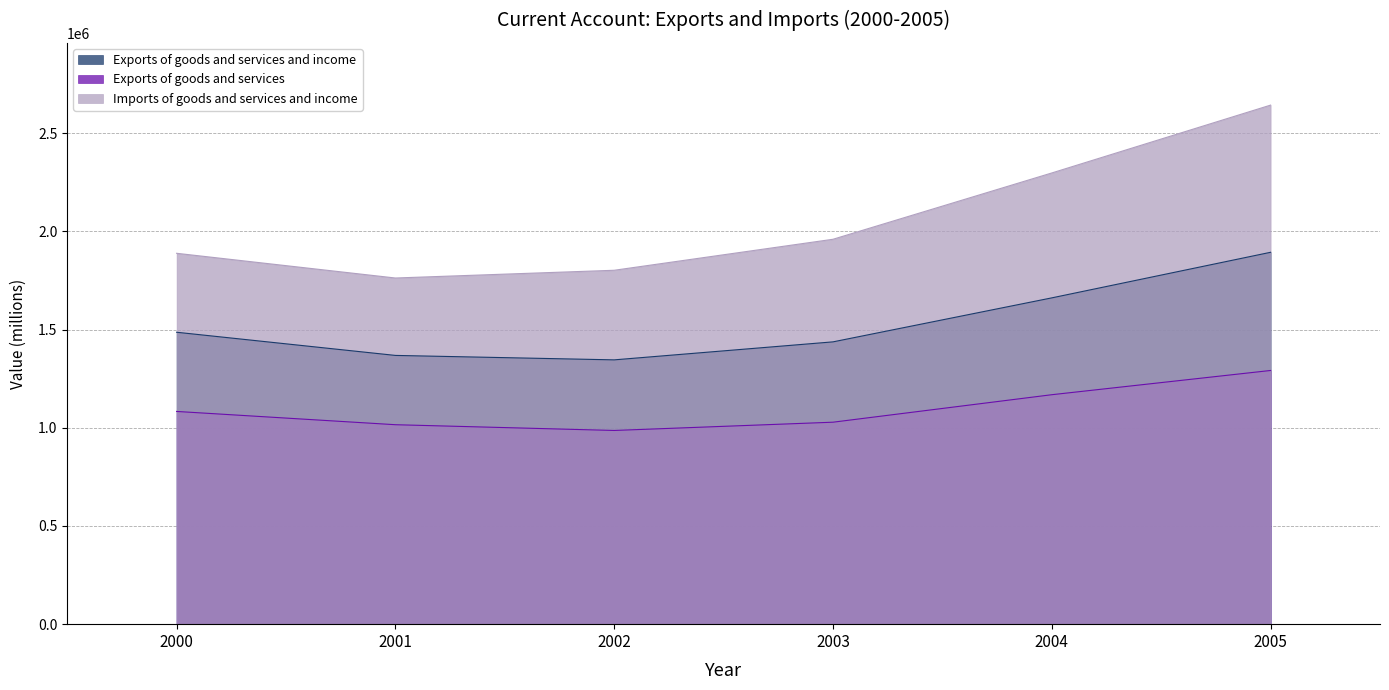

True or false: Exports of goods and services and Exports of goods and services and income cross at least once.

False